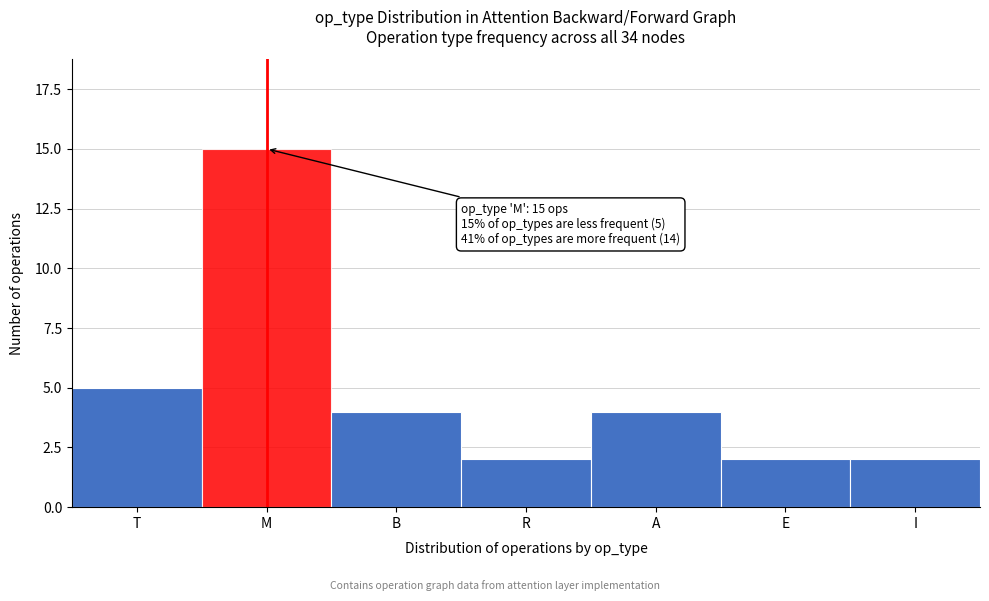

Reading left to right, extract all data points from this chart.

5	15	4	2	4	2	2